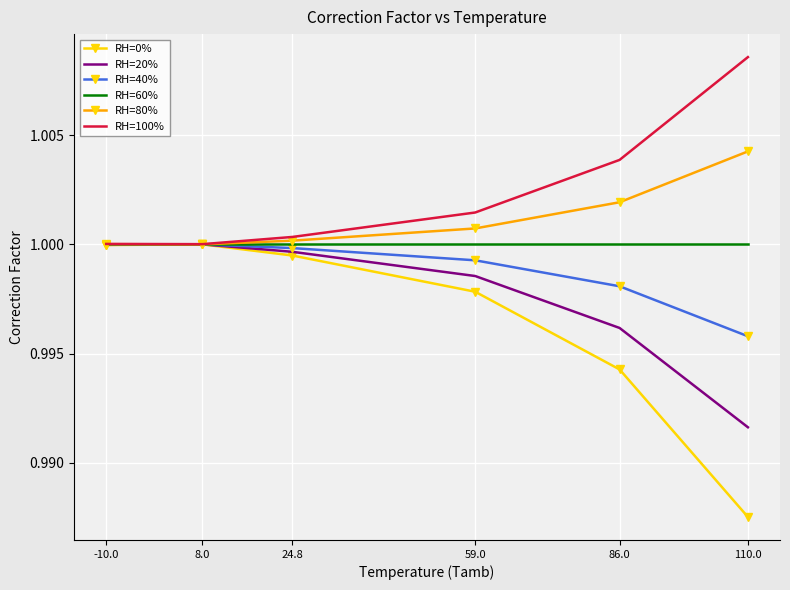

Which series has the largest range (max minus min)?

RH=0%